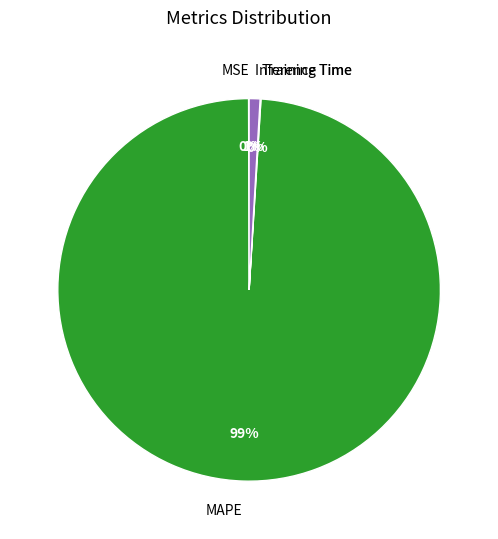

Which slice is the largest?

MAPE